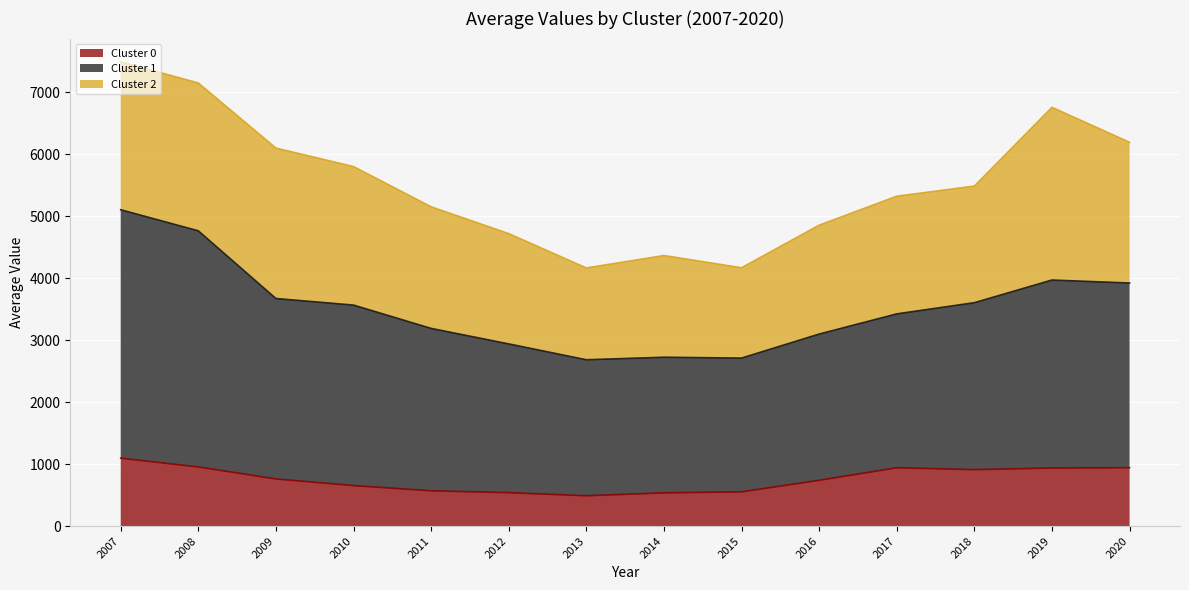

What is the difference between the Cluster 0 values at 2014 and 2016?

202.3